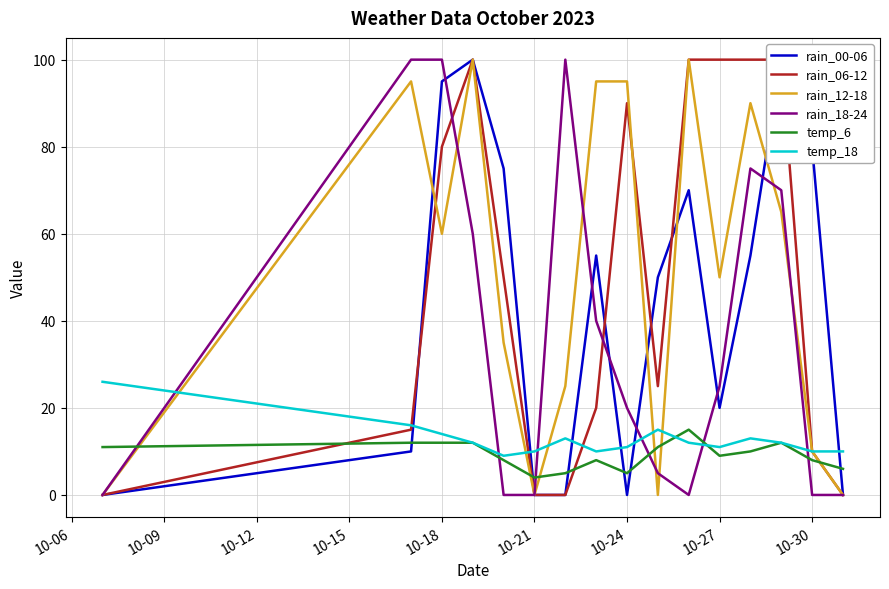

Is it true that rain_18-24 equals 14 at 10-27?

False